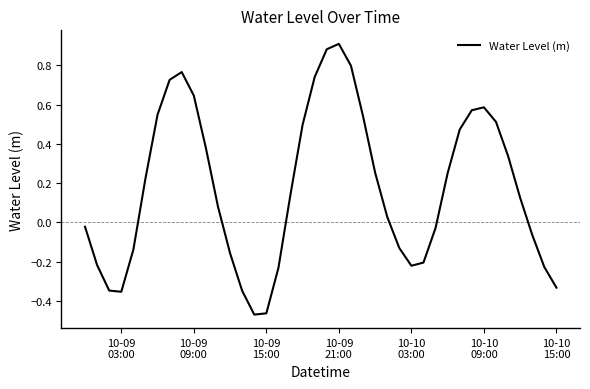

What is the difference between the maximum and minimum values?

1.4